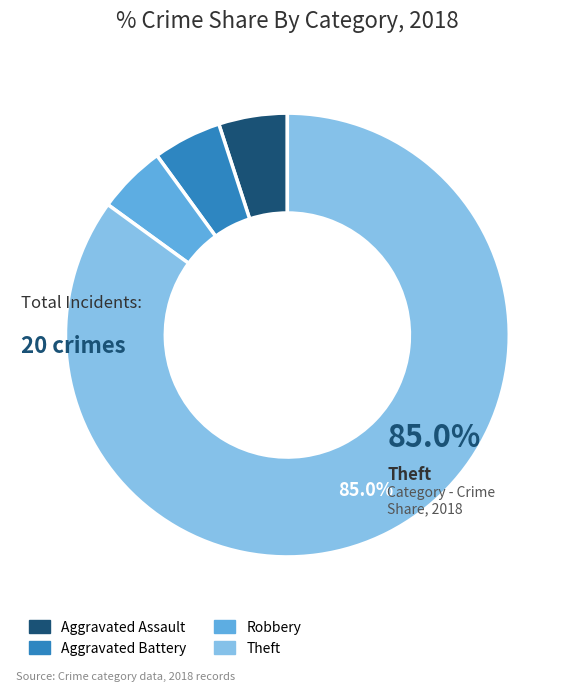

Count the number of slices in the pie.

4